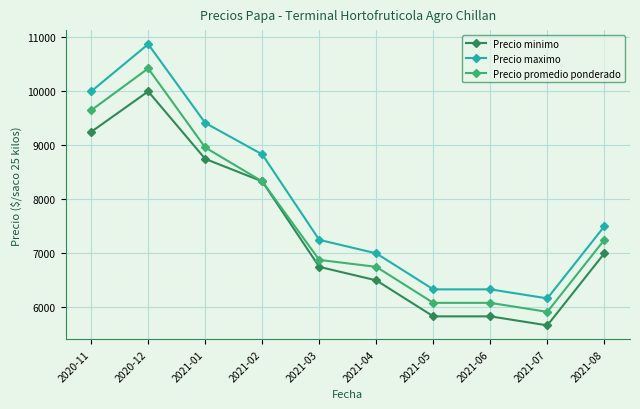

At which label does Precio minimo reach its peak?

2020-12